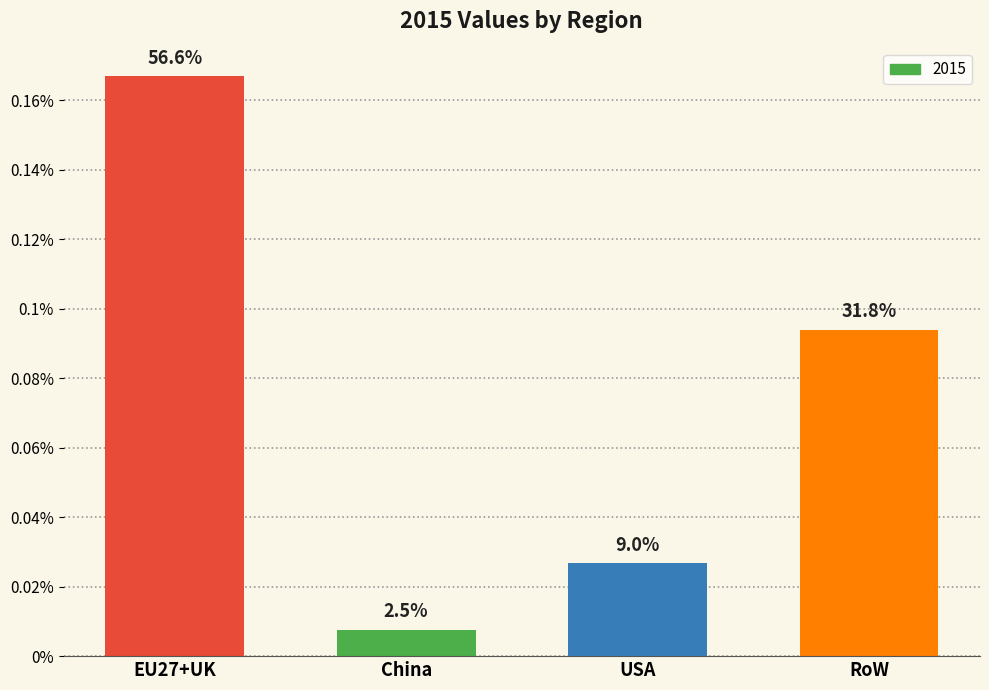

What is the label of the 2nd bar from the left?

China